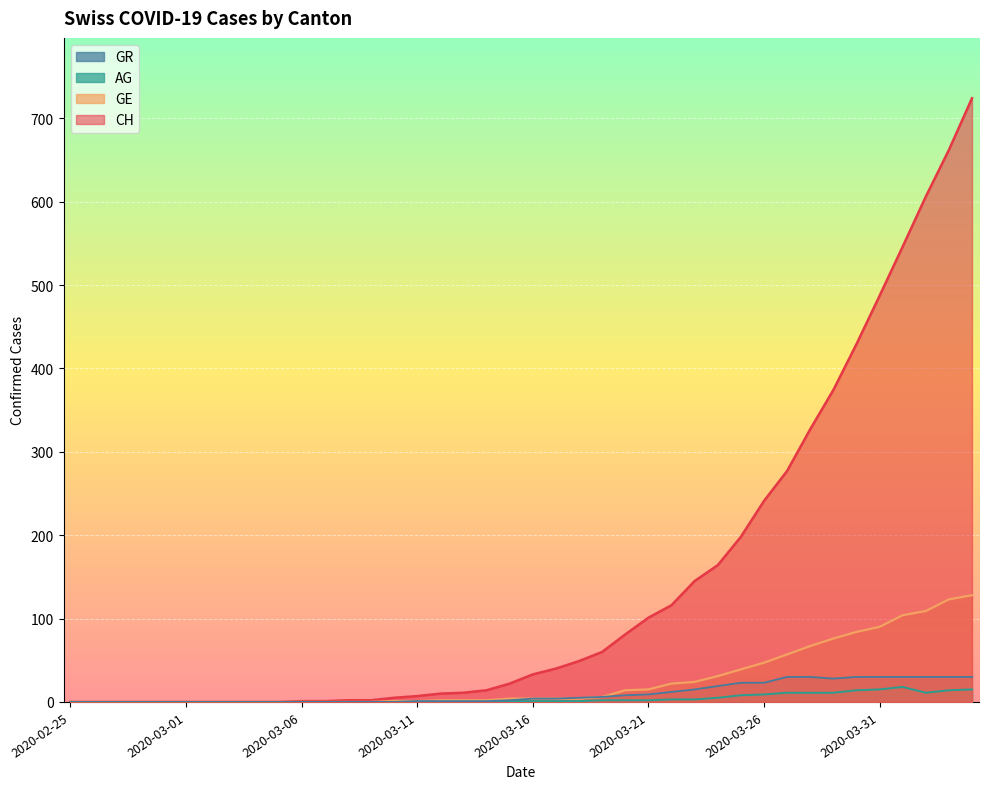

What is the maximum value shown in the chart?

724